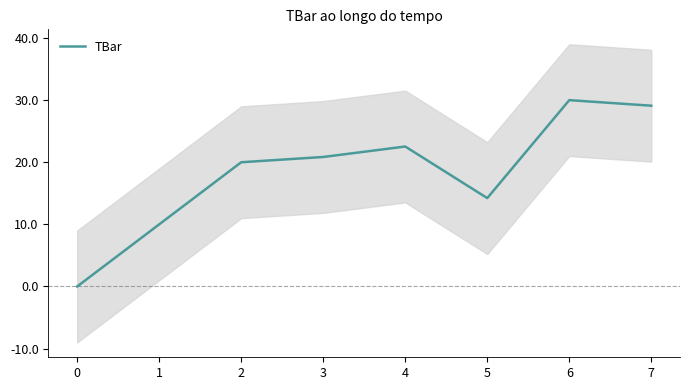

What is the maximum value shown in the chart?

30.0